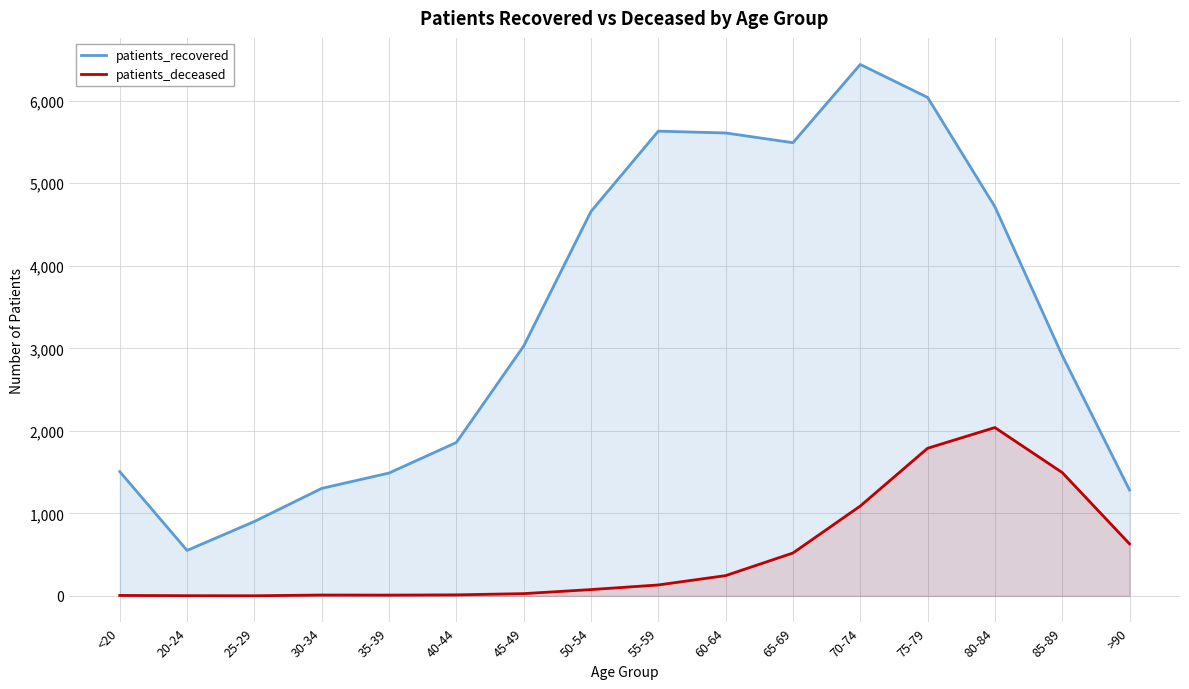

What is the average value of the patients_deceased series?

506